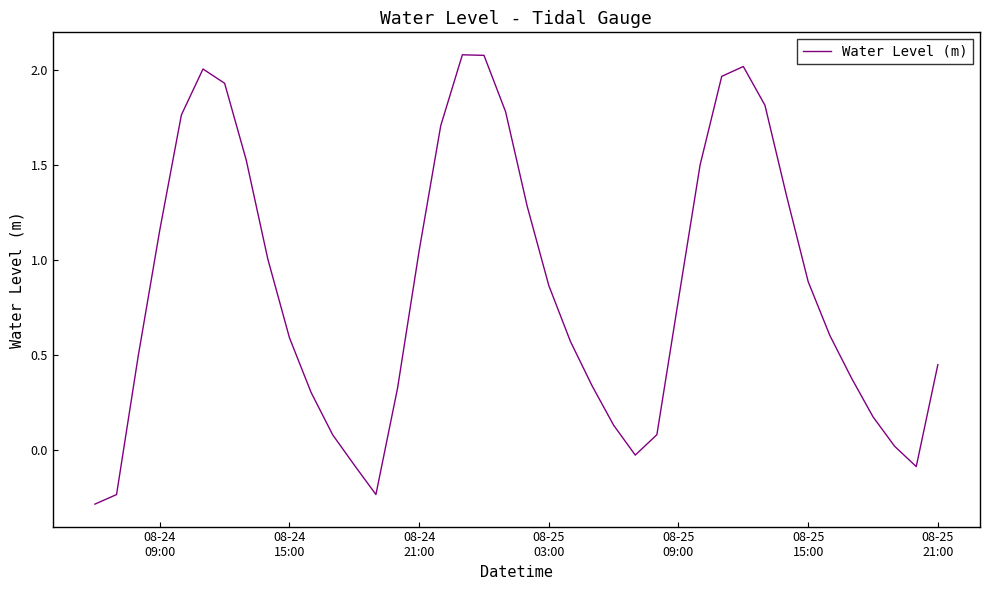

How many positive values are there?

34